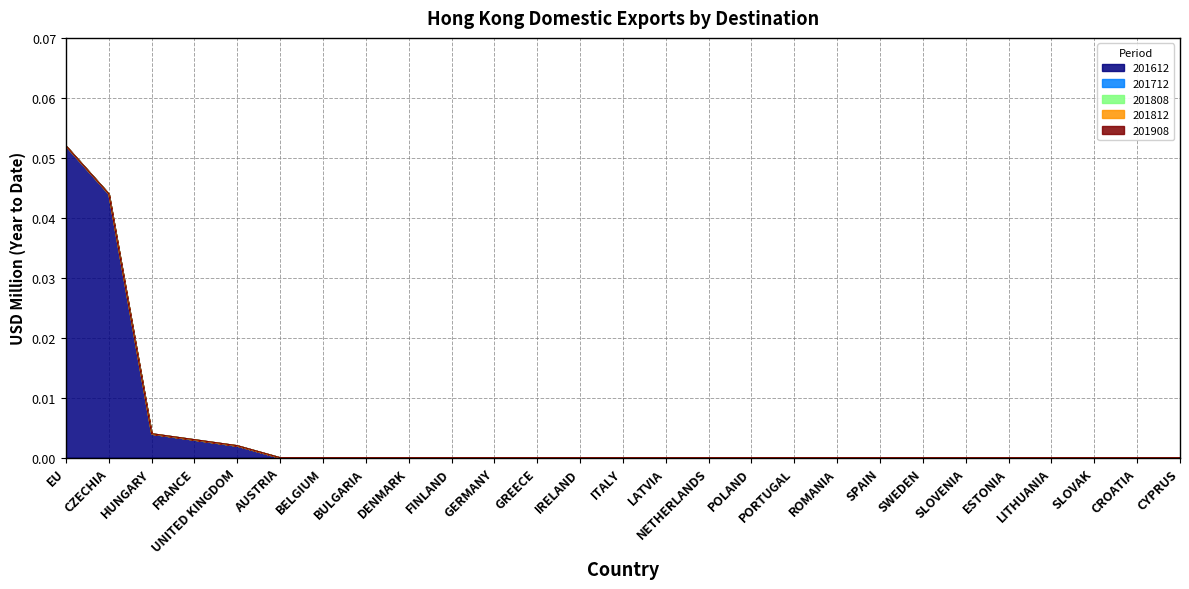

True or false: 201908 and 201712 intersect in this chart.

False